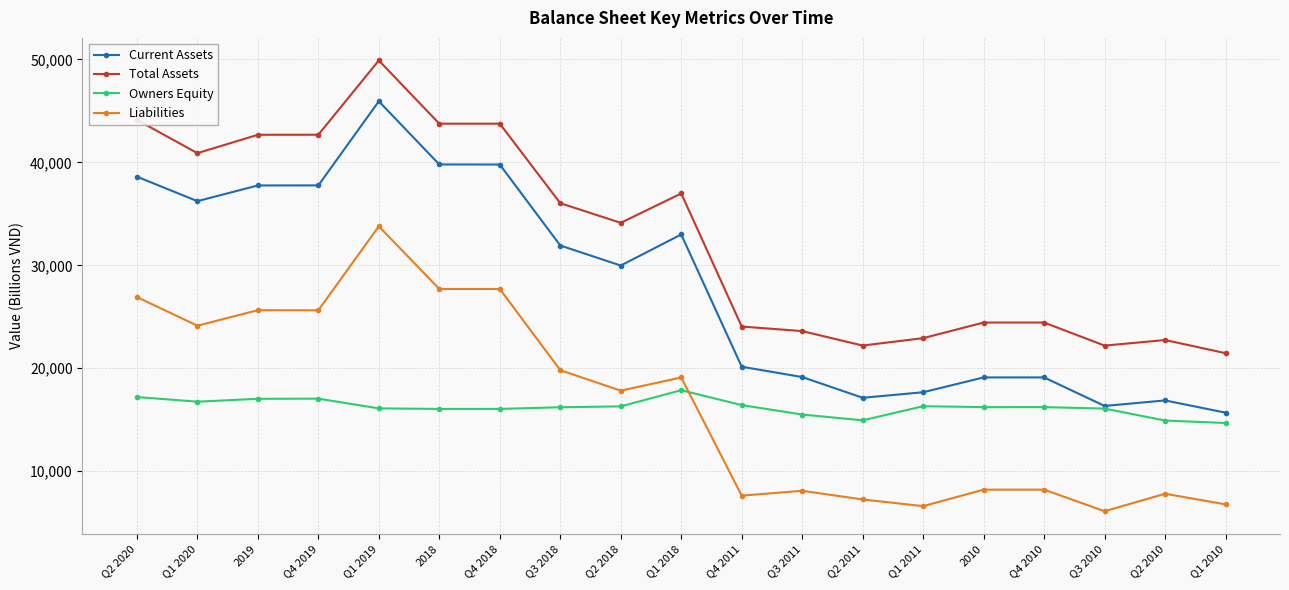

What value does the Total Assets series have at Q3 2011, to the nearest 10?

23610